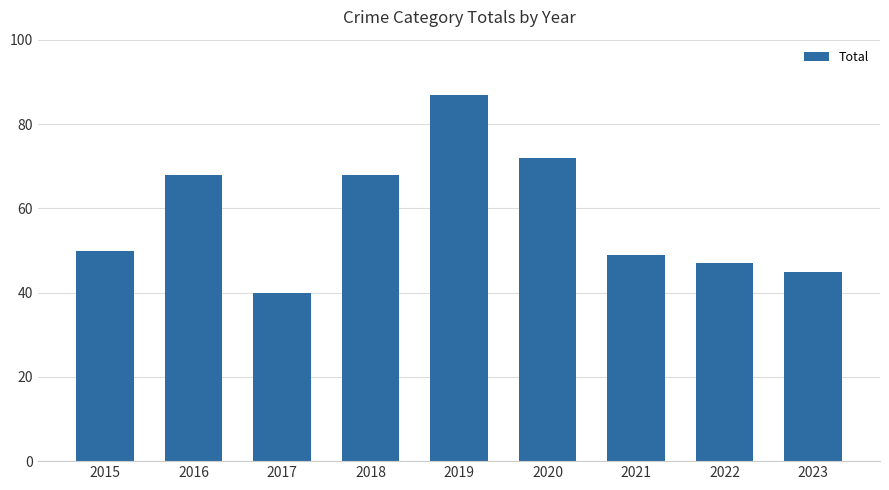

What is the value of the 9th bar from the left?

45